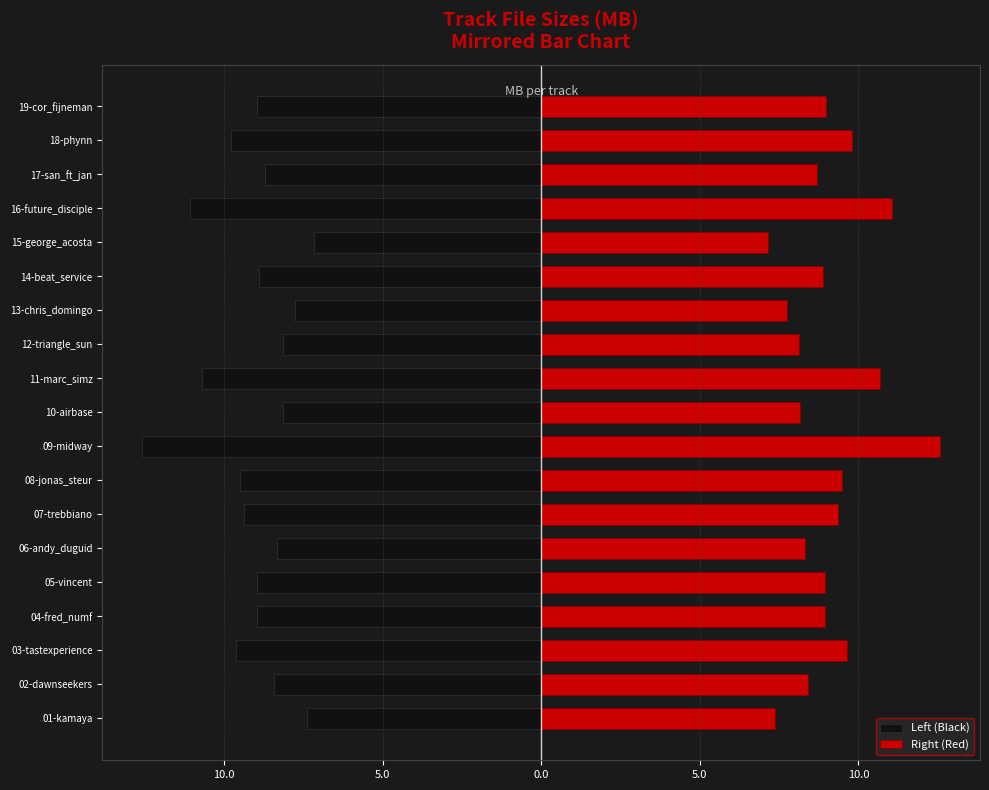

Which has a higher value, 07-trebbiano or 10-airbase?

10-airbase